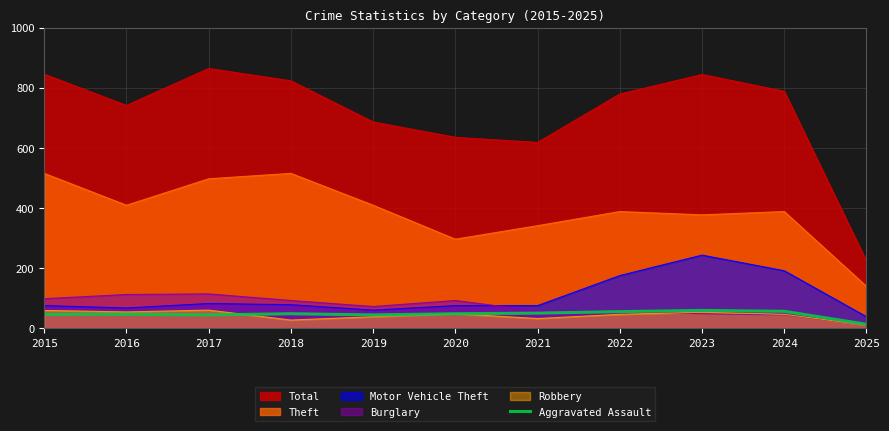

Read the Aggravated Assault value at 2023.

59